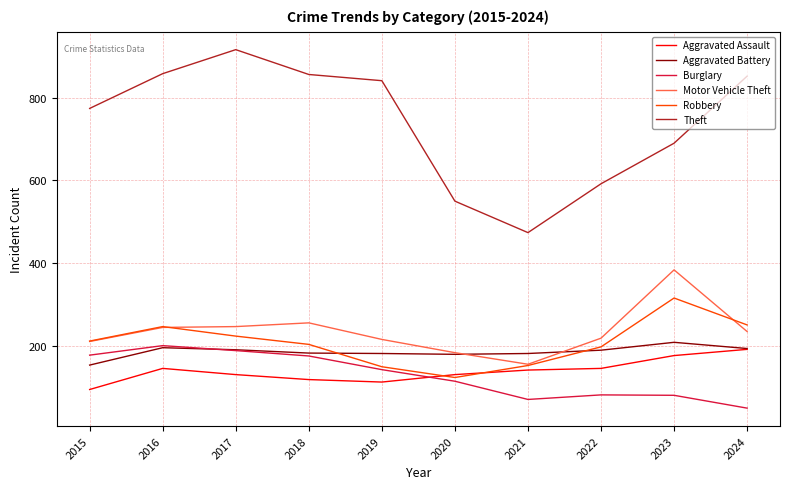

True or false: Theft and Motor Vehicle Theft cross at least once.

False